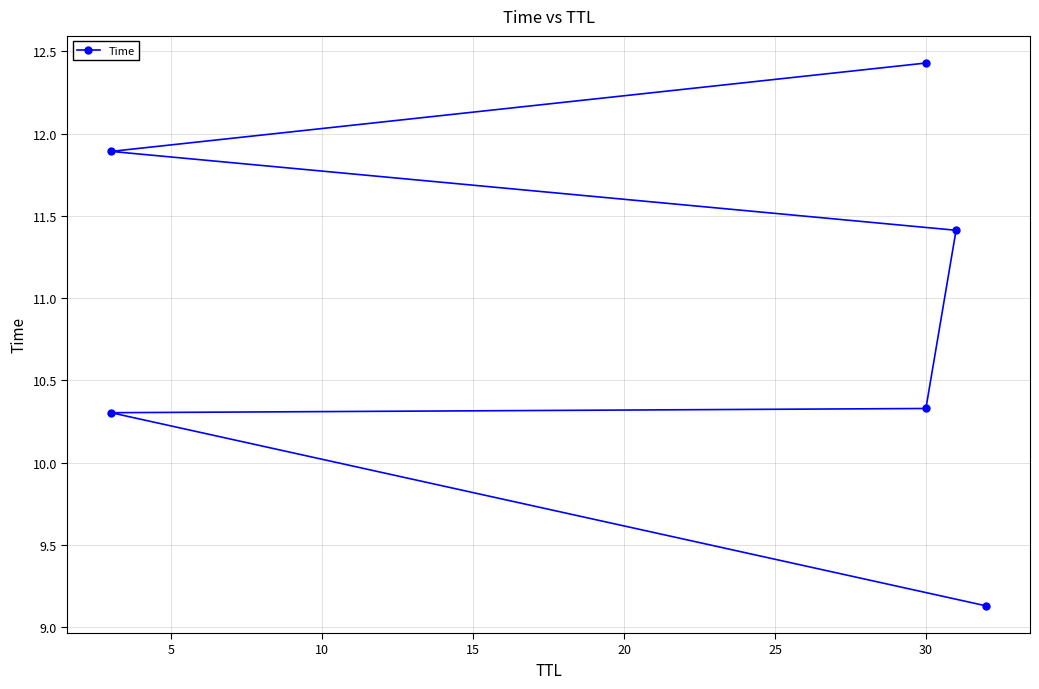

How many values are below 11?

3